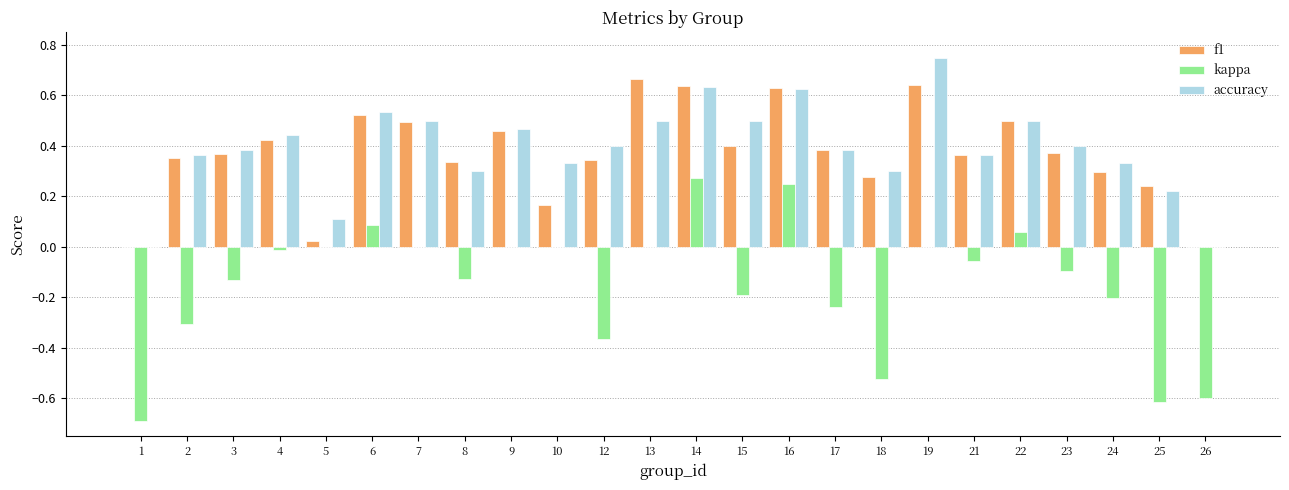

What are all the series names shown in the legend?

f1, kappa, accuracy